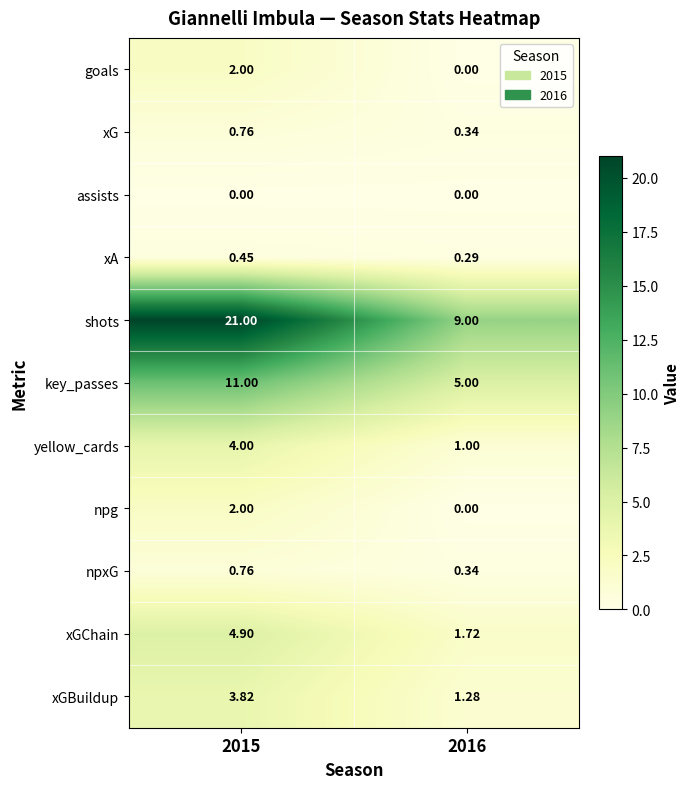

Is the value of shots at 2016 greater than the value of npg at 2016?

Yes